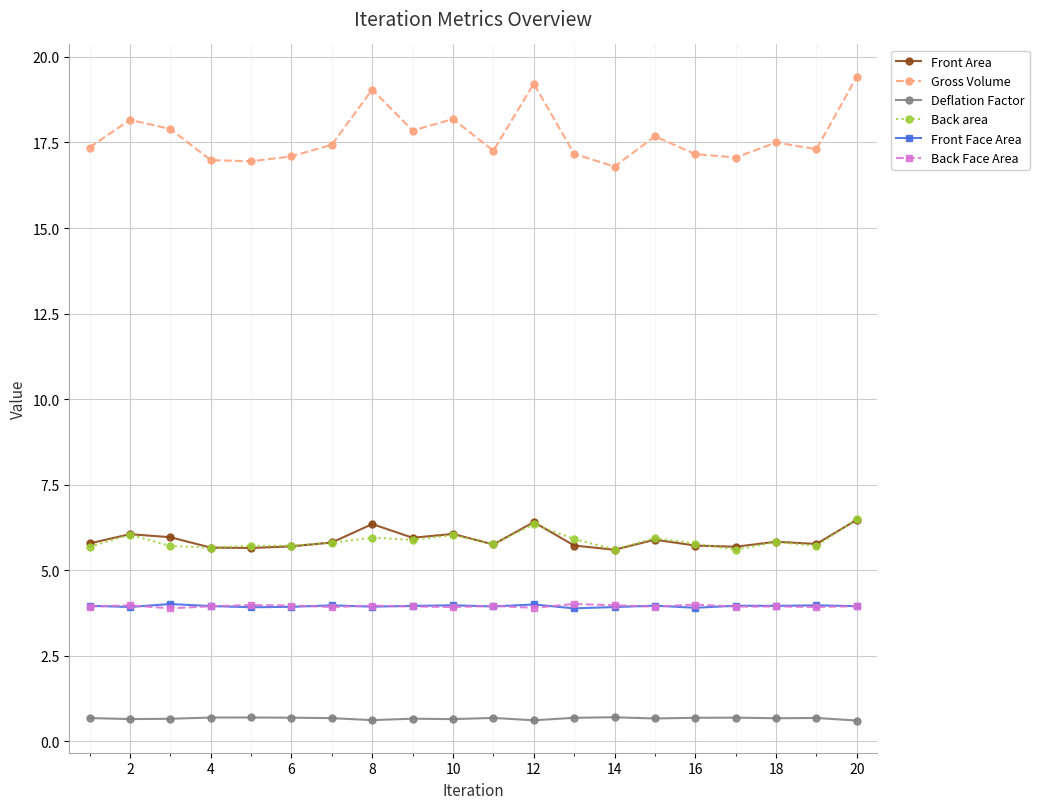

What is the minimum value for Front Area?

5.6